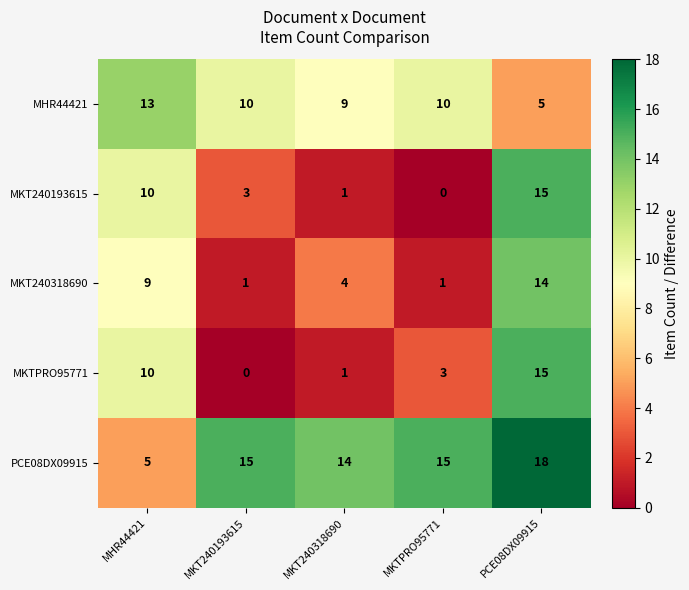

Reading left to right, transcribe all the data shown in this chart.

MHR44421: 13	10	9	10	5
MKT240193615: 10	3	1	0	15
MKT240318690: 9	1	4	1	14
MKTPRO95771: 10	0	1	3	15
PCE08DX09915: 5	15	14	15	18